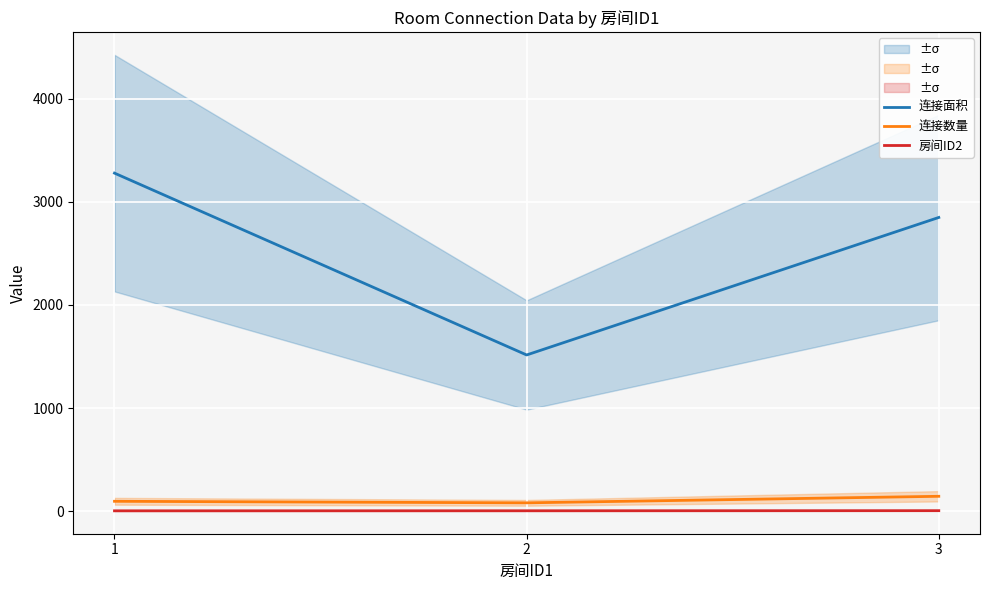

At which label does 房间ID2 reach its minimum?

1